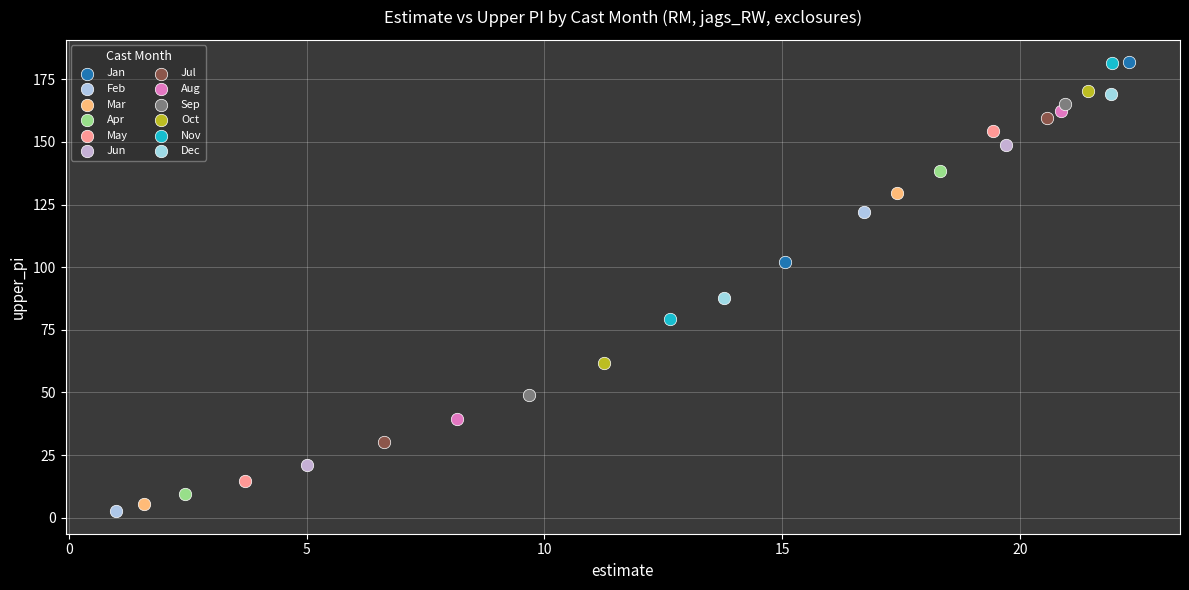

Which series has the largest Y range (max minus min)?

May